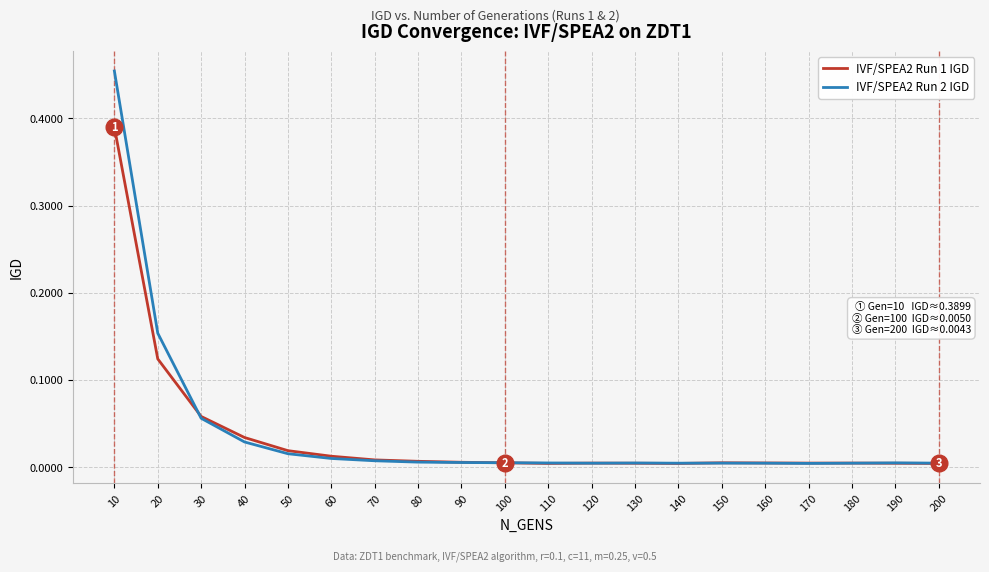

Which label corresponds to the largest value in the chart?

10